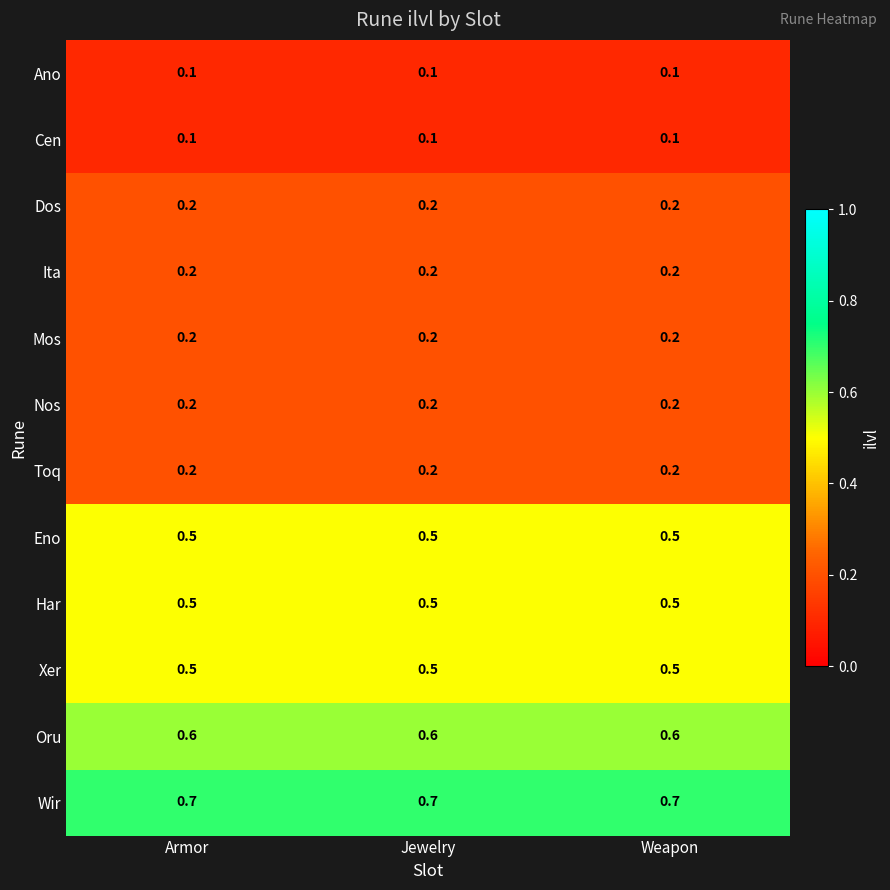

At how many categories does at least one series exceed 0?

3